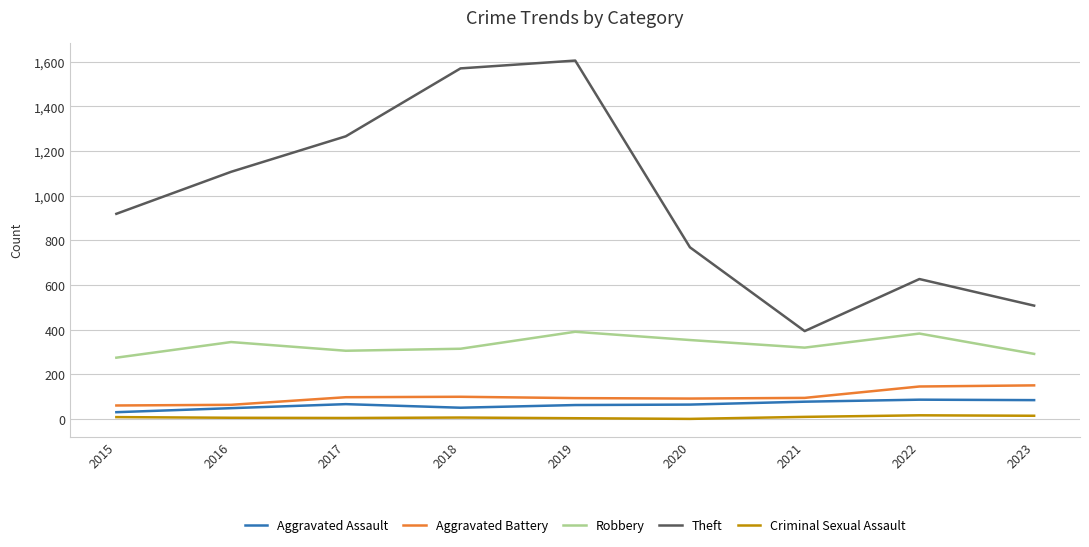

How many values in the Theft series are below 919?

4